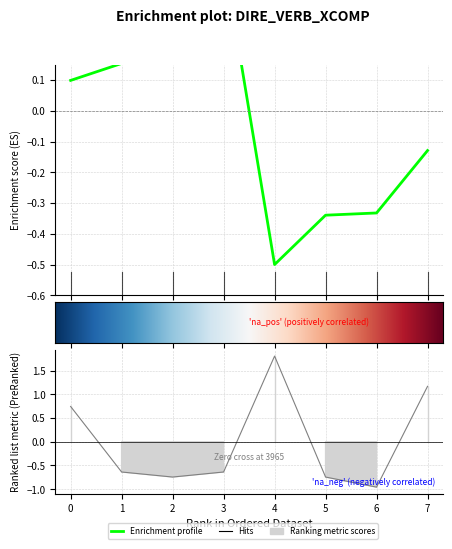

Where is the first local minimum for sent_id?

4